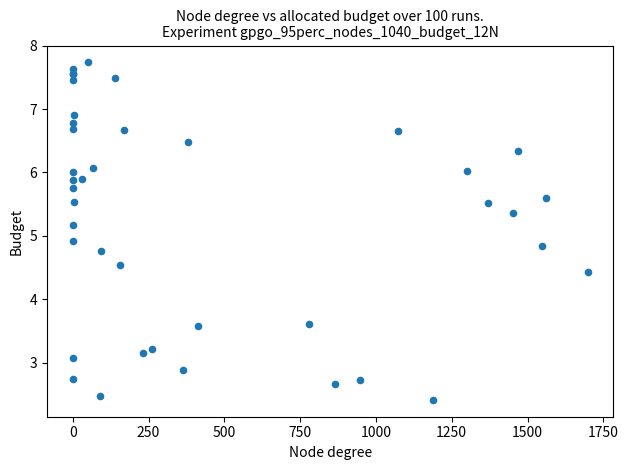

What Y value in the scatter plot is closest to 5?

4.9